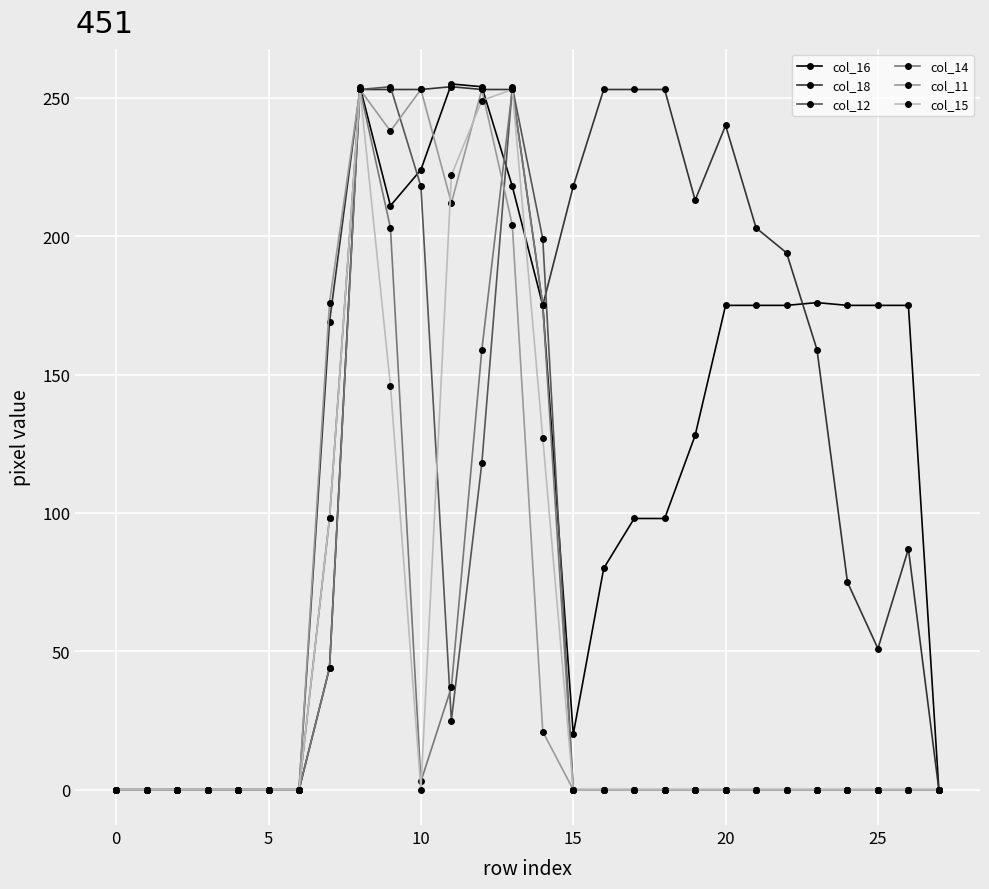

Which series has the largest total across all categories?

col_18